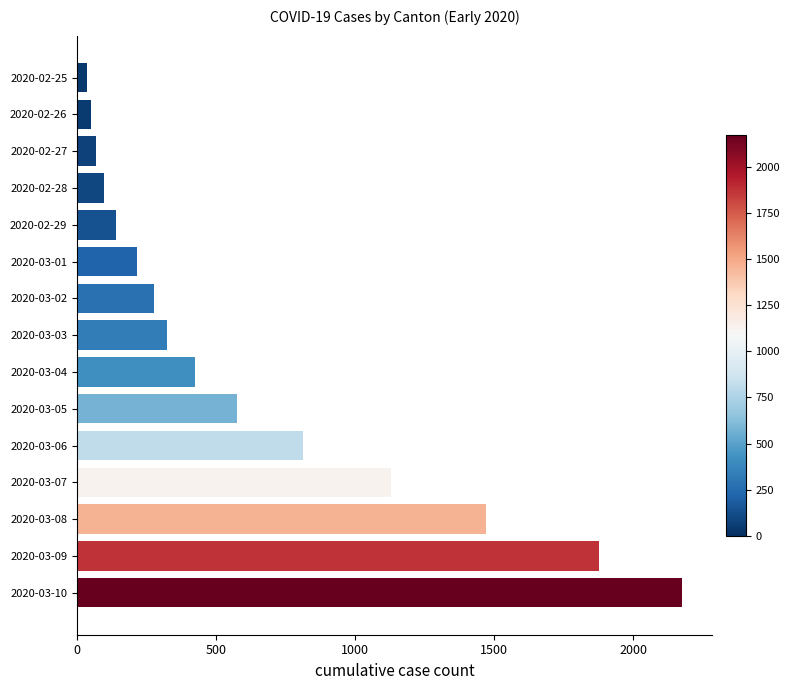

The value at 2020-03-06 is 167. True or false?

False